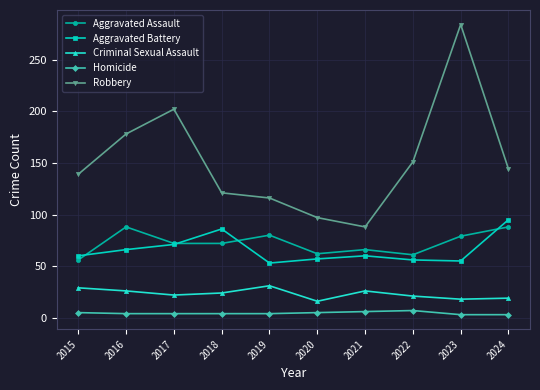

What is the difference between the Robbery values at 2019 and 2022?

35